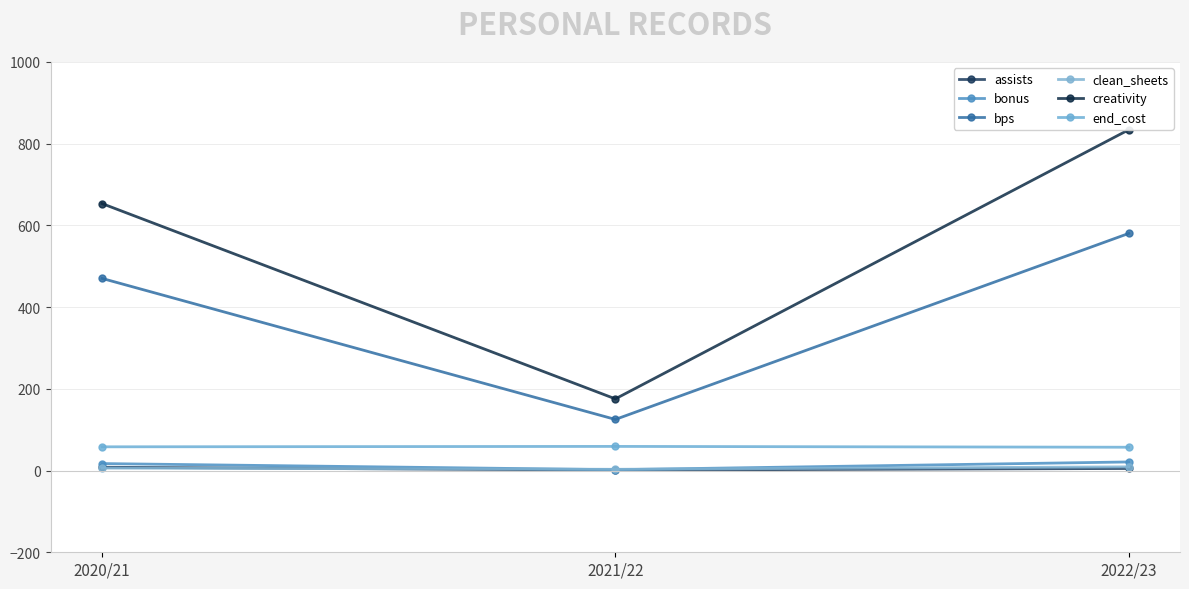

The value of assists at 2022/23 is 6.6. True or false?

False